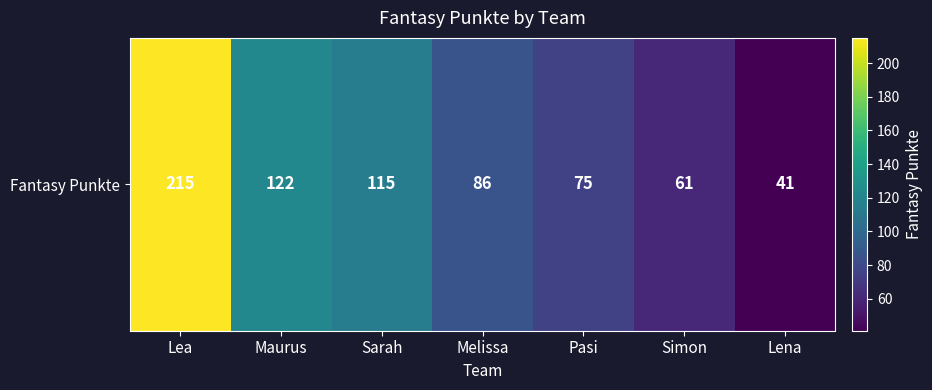

At which label is the value closest to 128?

Maurus